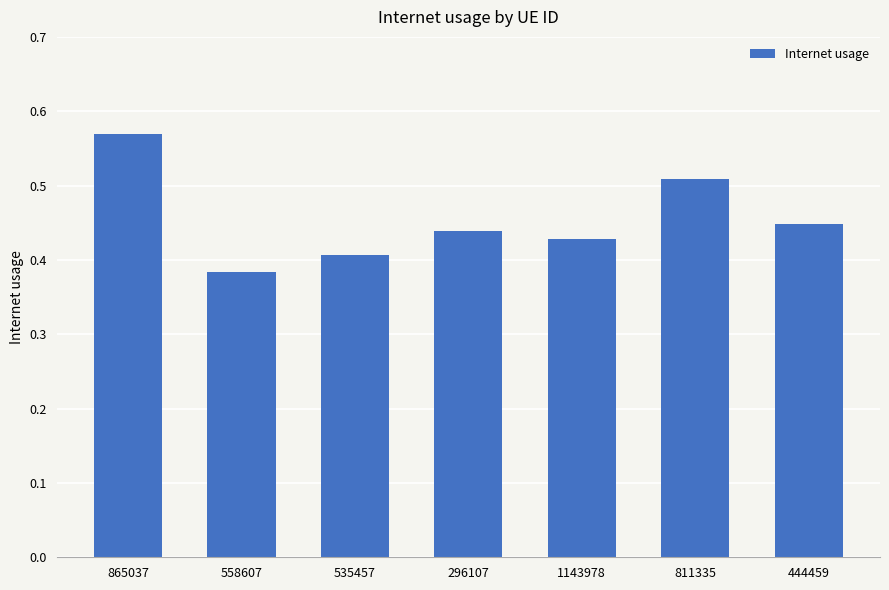

What is the change in value from 865037 to 444459?

-0.1